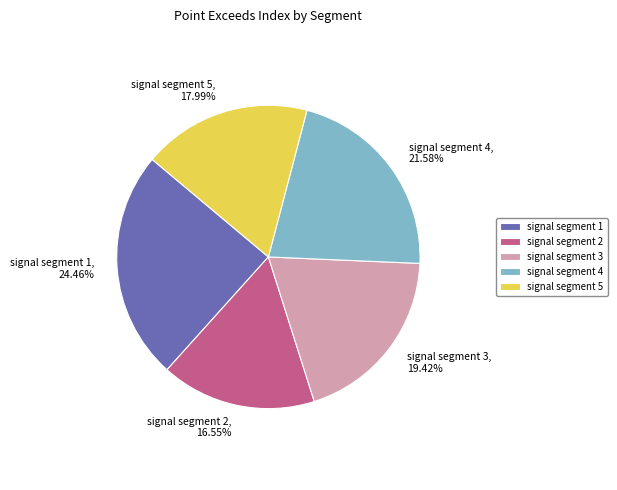

Is signal segment 3 the majority of the pie?

No